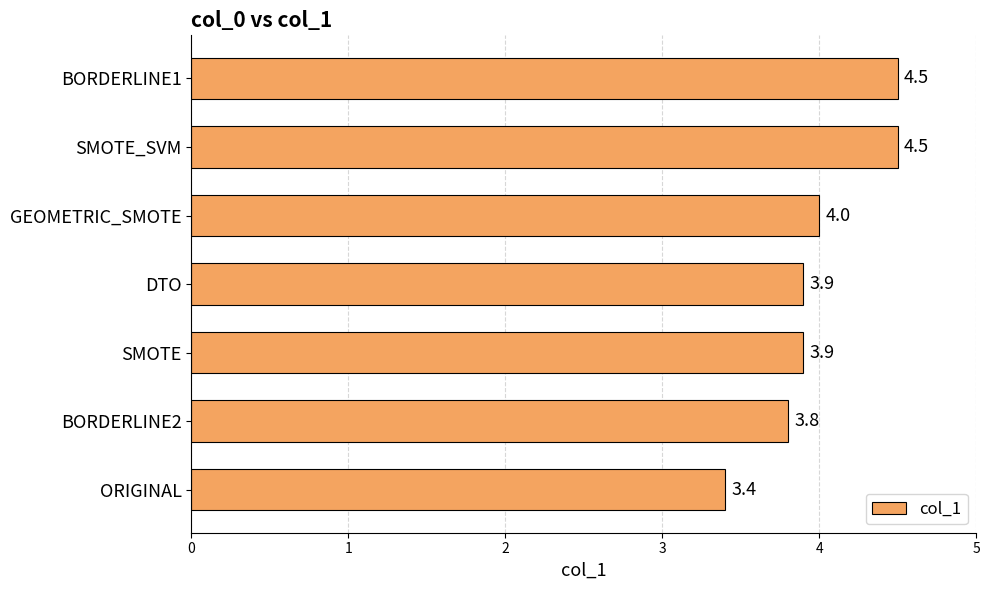

Reading bottom to top, list all the values displayed in this chart.

3.4	3.8	3.9	3.9	4.0	4.5	4.5